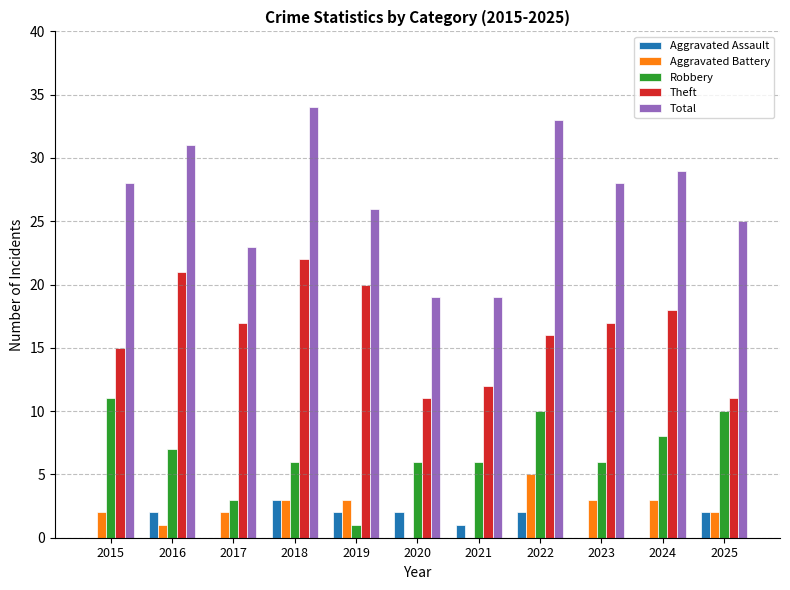

Reading left to right, extract all data points from this chart.

Aggravated Assault: 2015=0	2016=2	2017=0	2018=3	2019=2	2020=2	2021=1	2022=2	2023=0	2024=0	2025=2
Aggravated Battery: 2015=2	2016=1	2017=2	2018=3	2019=3	2020=0	2021=0	2022=5	2023=3	2024=3	2025=2
Robbery: 2015=11	2016=7	2017=3	2018=6	2019=1	2020=6	2021=6	2022=10	2023=6	2024=8	2025=10
Theft: 2015=15	2016=21	2017=17	2018=22	2019=20	2020=11	2021=12	2022=16	2023=17	2024=18	2025=11
Total: 2015=28	2016=31	2017=23	2018=34	2019=26	2020=19	2021=19	2022=33	2023=28	2024=29	2025=25